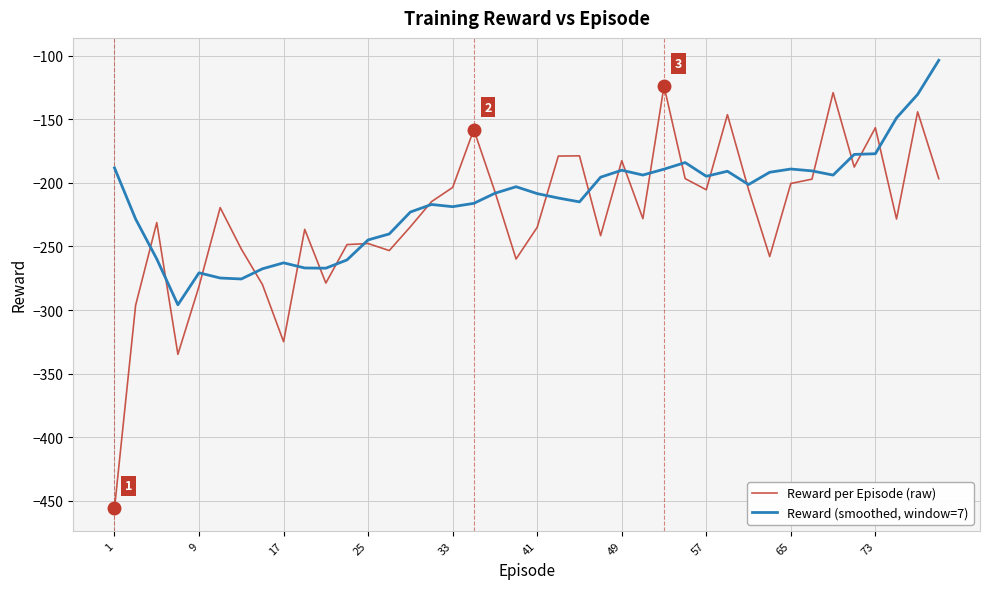

List the series in order of their overall mean, highest first.

Reward (smoothed, window=7), Reward per Episode (raw)